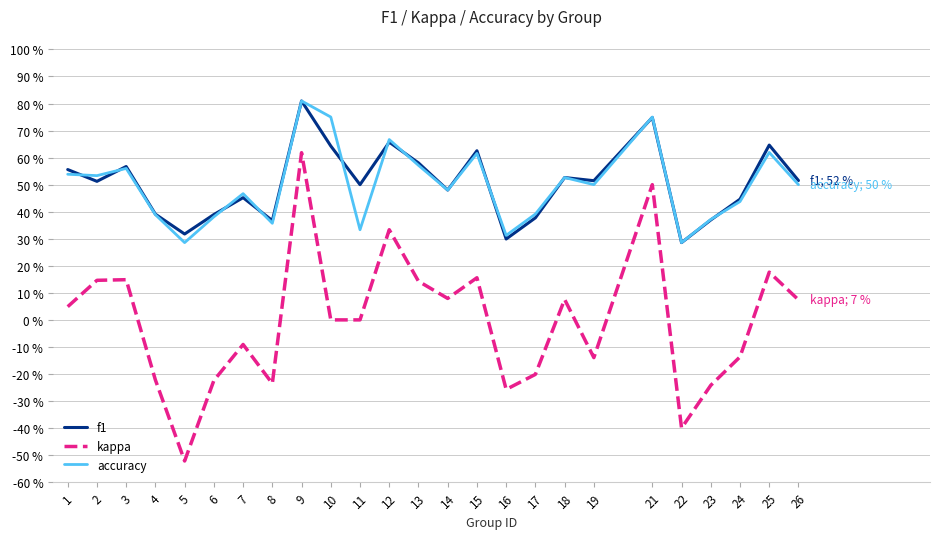

What is the highest value of the f1 series?

0.8